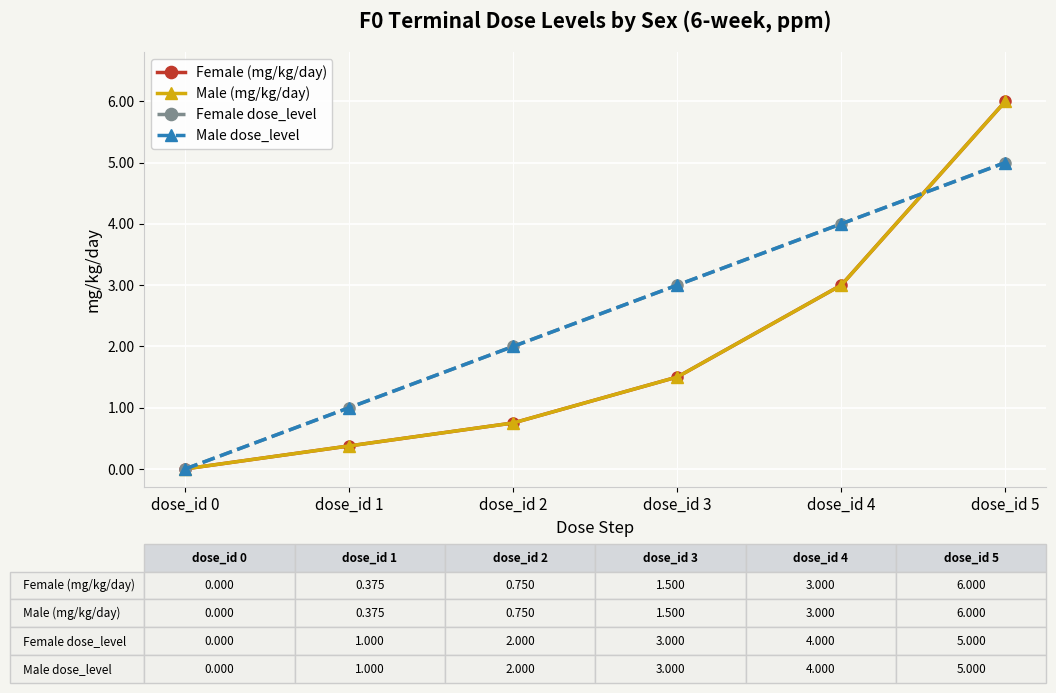

Is this an area chart (filled region under the line)?

No